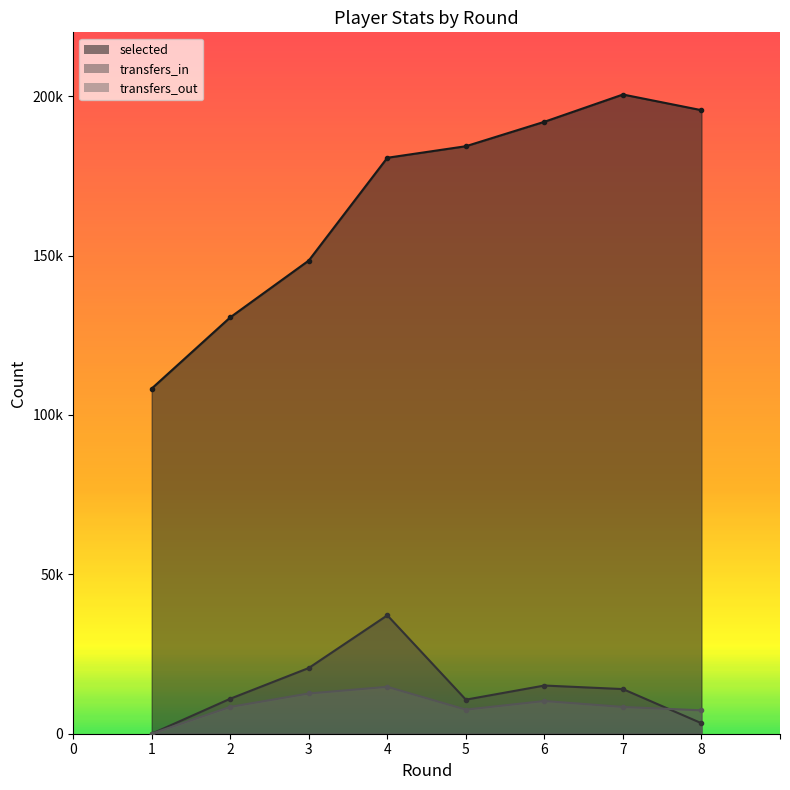

The transfers_out series shows 12385 at 2. True or false?

False